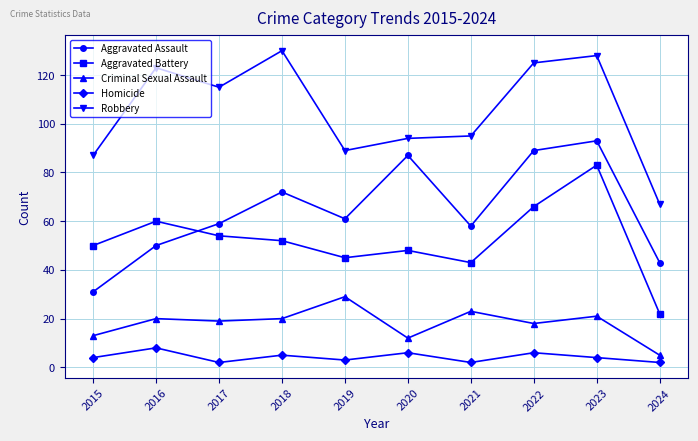

The Aggravated Battery series shows 66 at 2019. True or false?

False